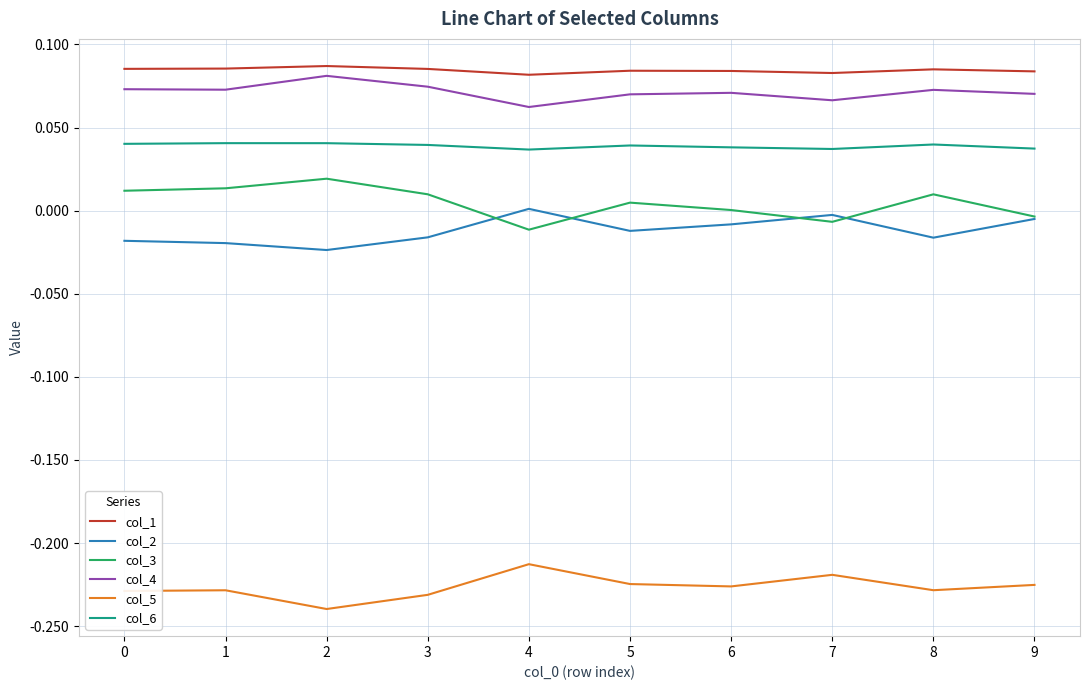

What is the difference between the highest and lowest values at 8?

0.3